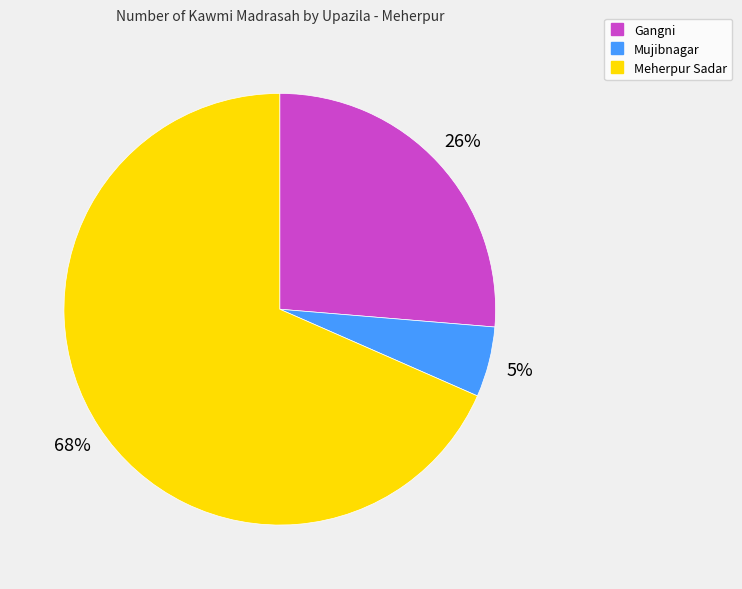

Which has a higher value, Gangni or Meherpur Sadar?

Meherpur Sadar